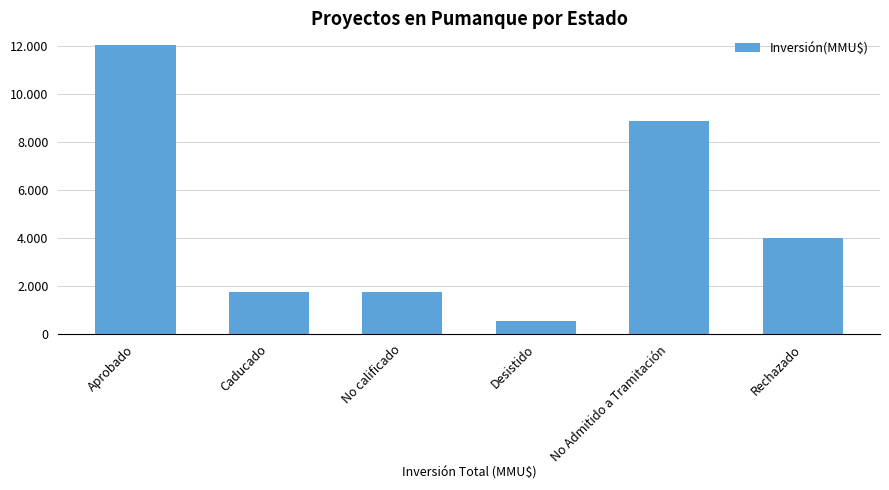

What is the ratio of the value at Desistido to the value at No Admitido a Tramitación?

0.1